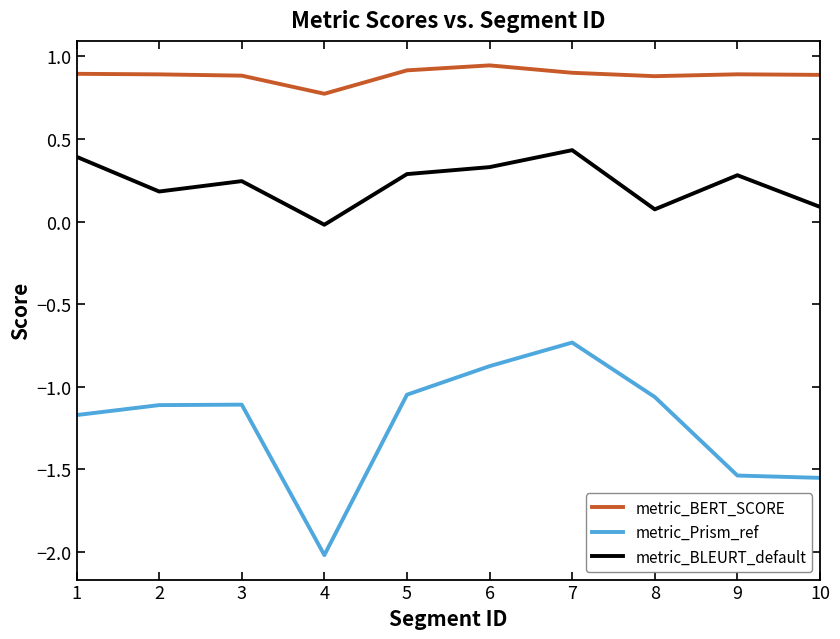

What is the difference between the highest and lowest values at 7?

1.6